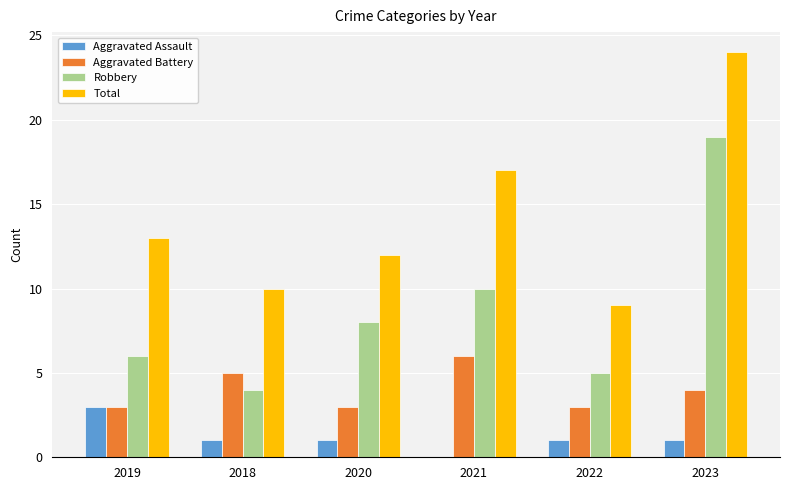

Between 2018 and 2022, which series saw the biggest shift?

Aggravated Battery